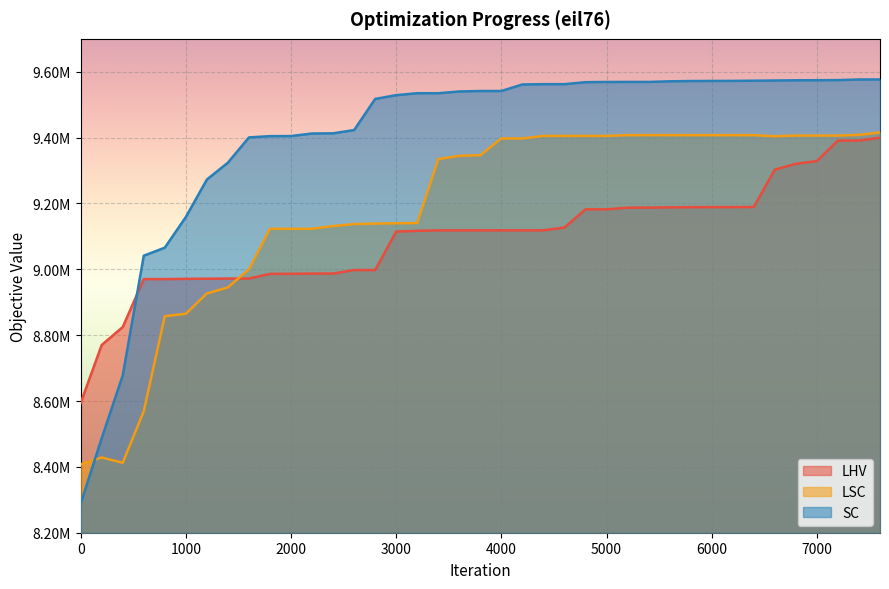

Where does the SC series first go above 9541613?

3800